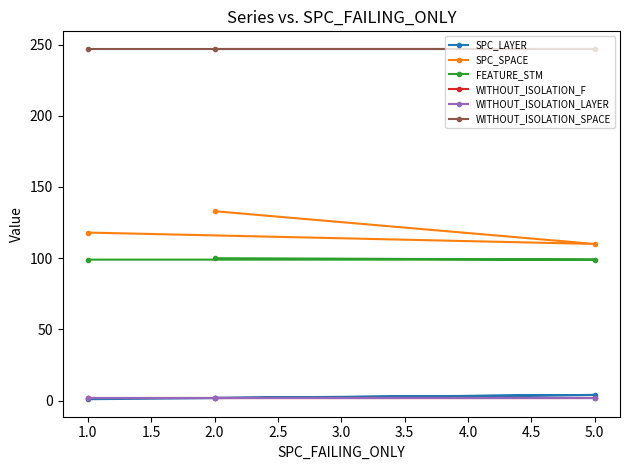

Count the number of categories in the chart.

3